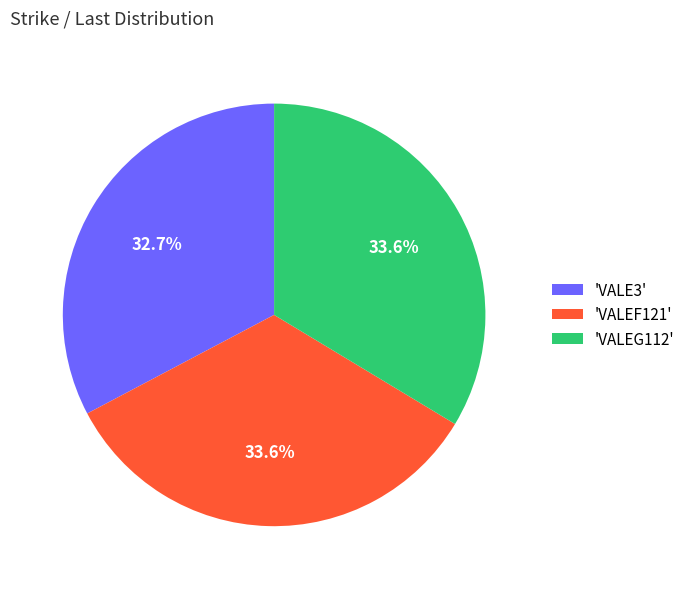

What is the smallest slice in the pie chart?

'VALE3'